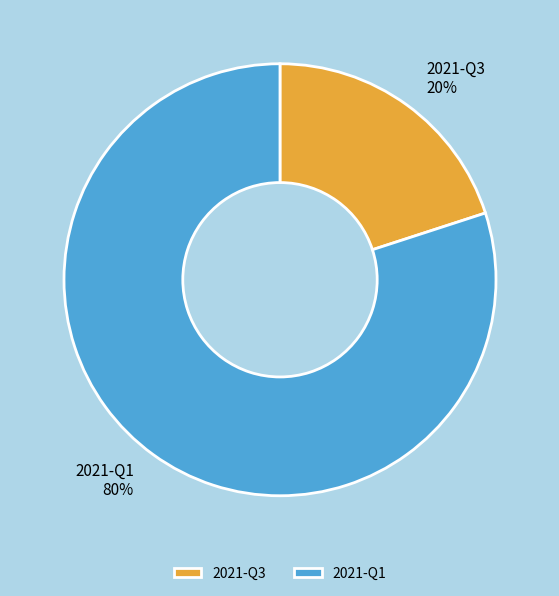

To the nearest percent, what is the difference between the 2021-Q3 and 2021-Q1 slice percentages?

60%